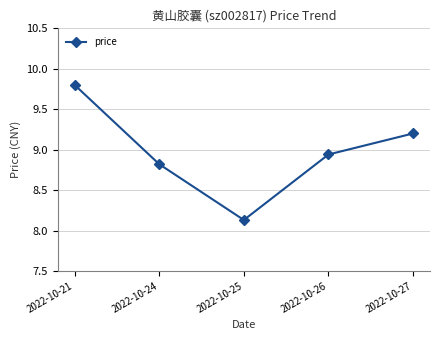

How many distinct data groups are displayed?

1